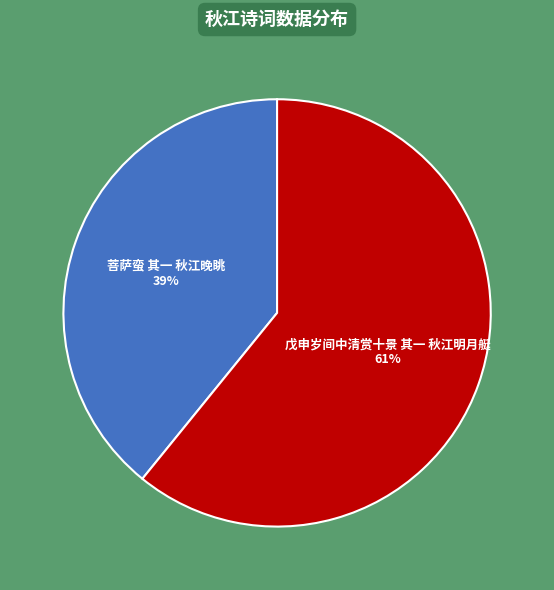

Is the sum of 菩萨蛮 其一 秋江晚眺 and 戊申岁间中清赏十景 其一 秋江明月艇 greater than half?

Yes